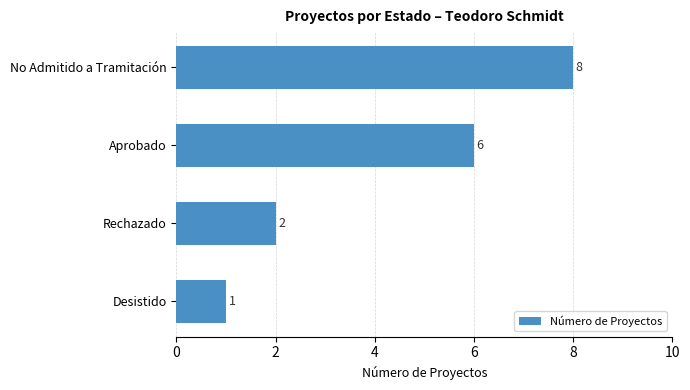

How many categories are shown in the chart?

4